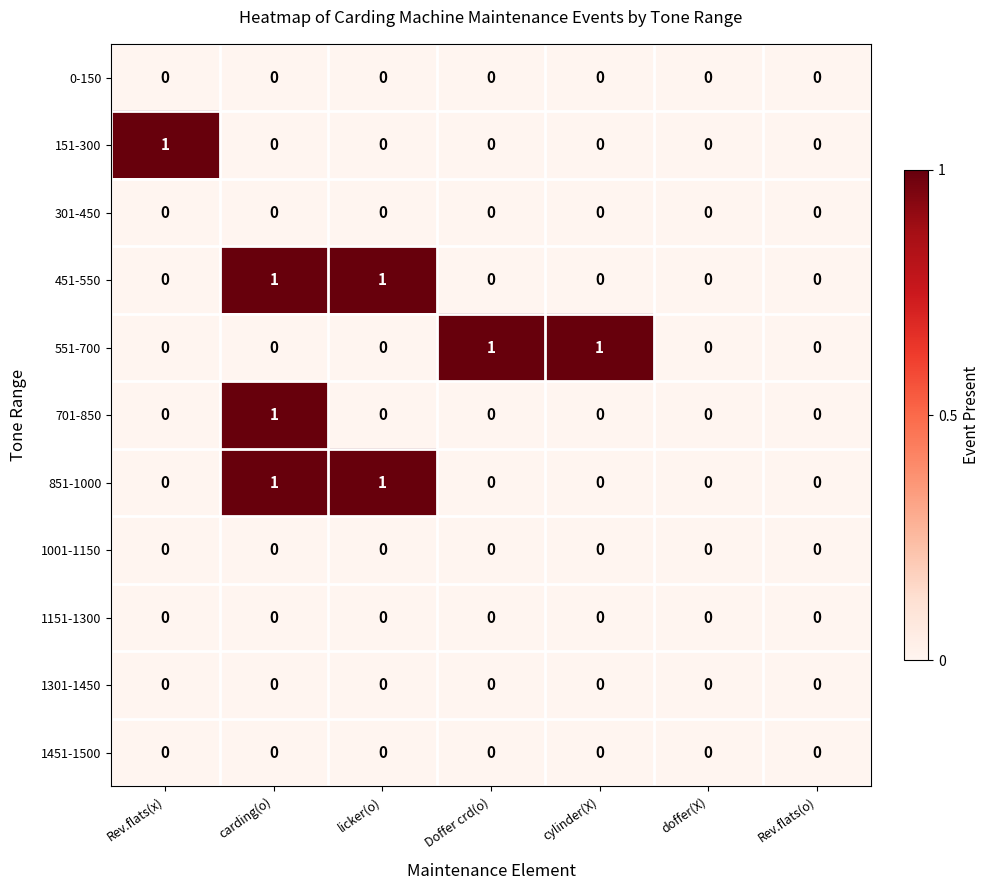

At which category is the sum across all series the highest?

carding(o)